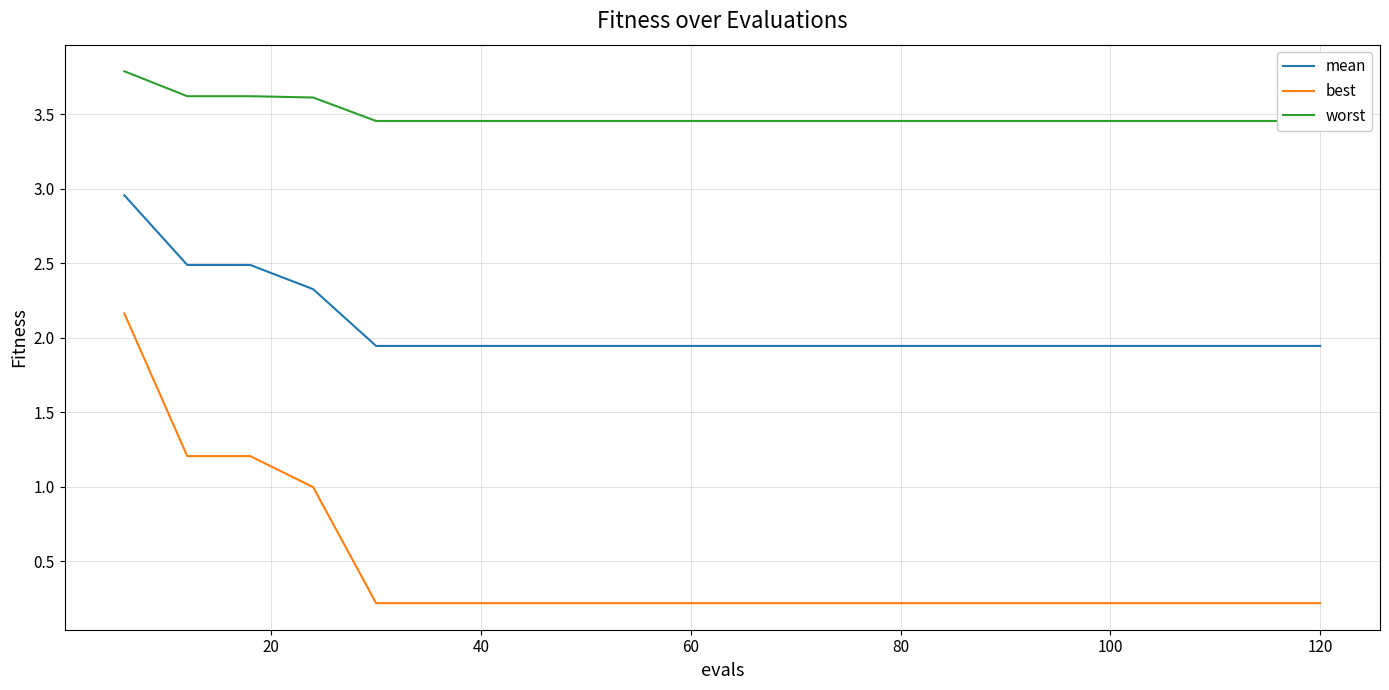

List the series in order of their overall mean, lowest first.

best, mean, worst